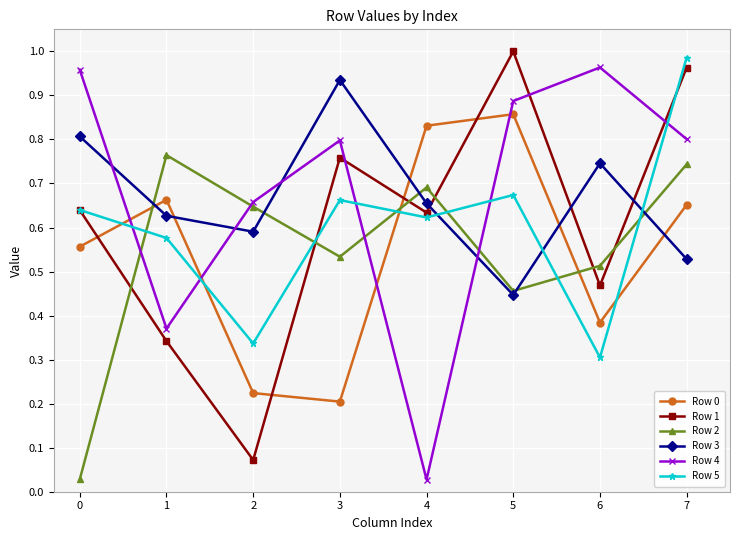

The value of Row 0 at 5 is 0.6. True or false?

False